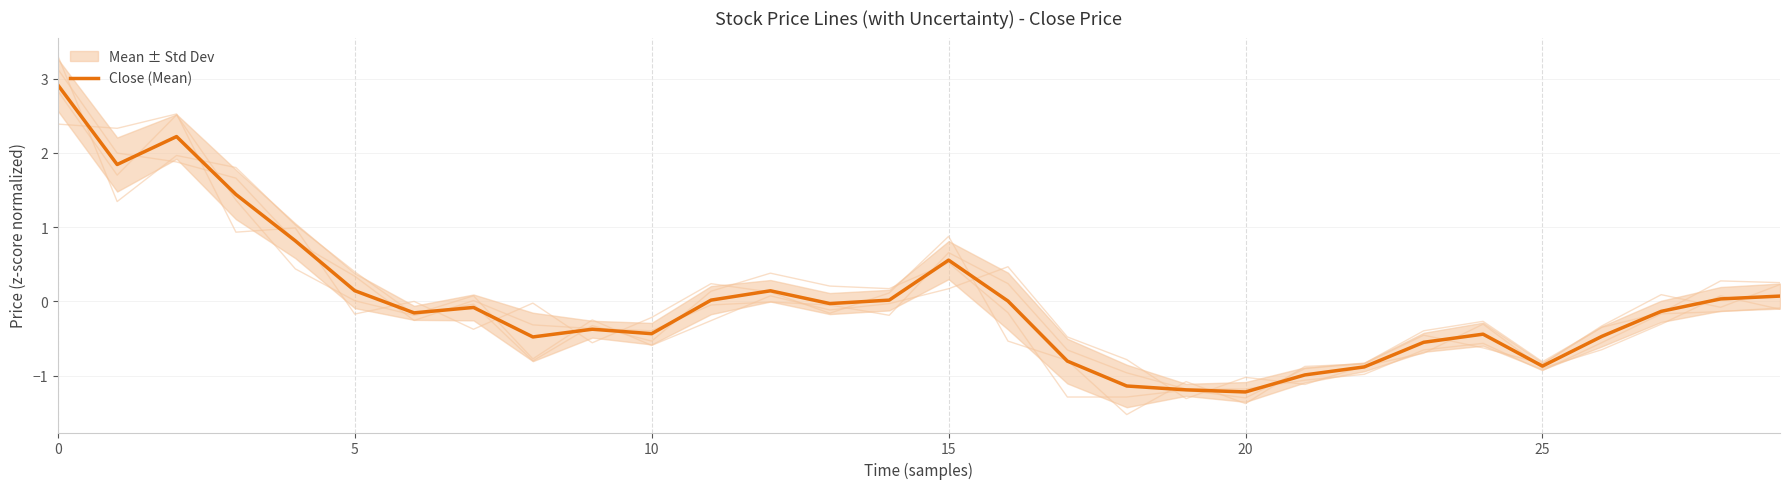

True or false: there are more than 2 points higher than both neighbors.

True